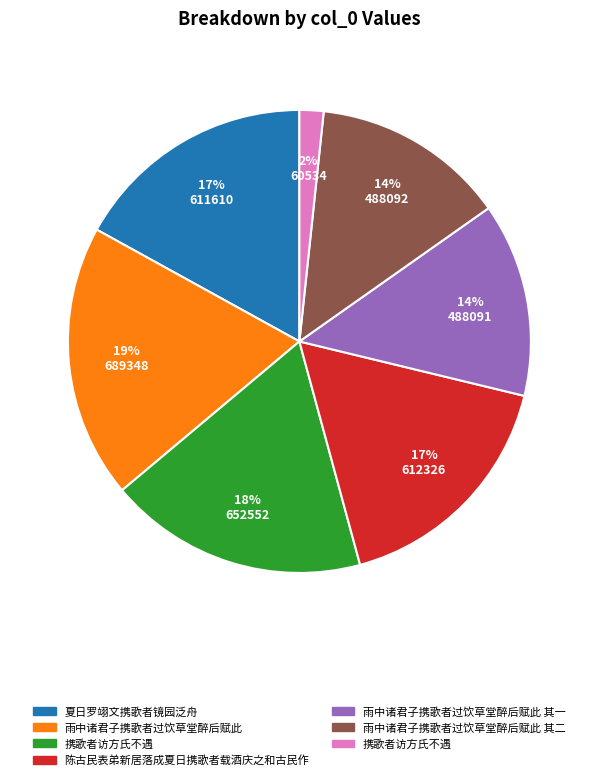

To the nearest percent, what is the difference between the largest and smallest slice percentages?

17%